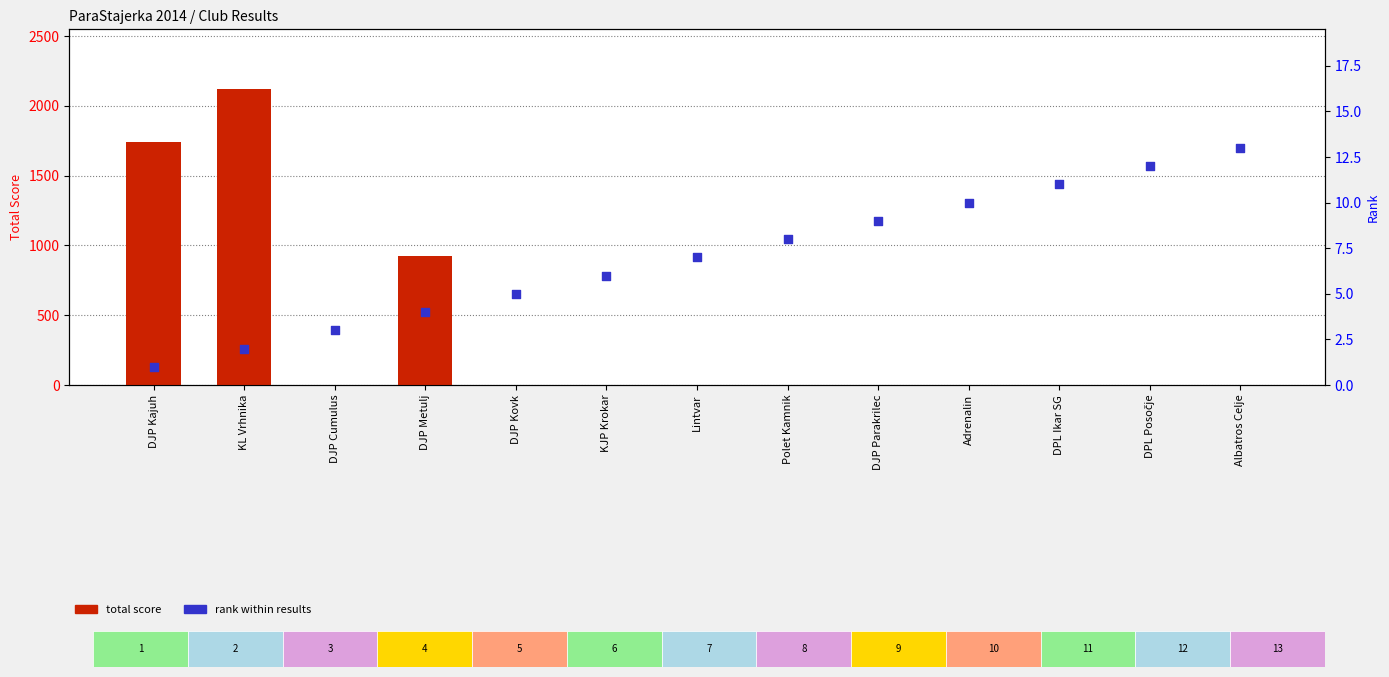

Is the value of rank within results at KL Vrhnika greater than the value of total score at DJP Kovk?

Yes